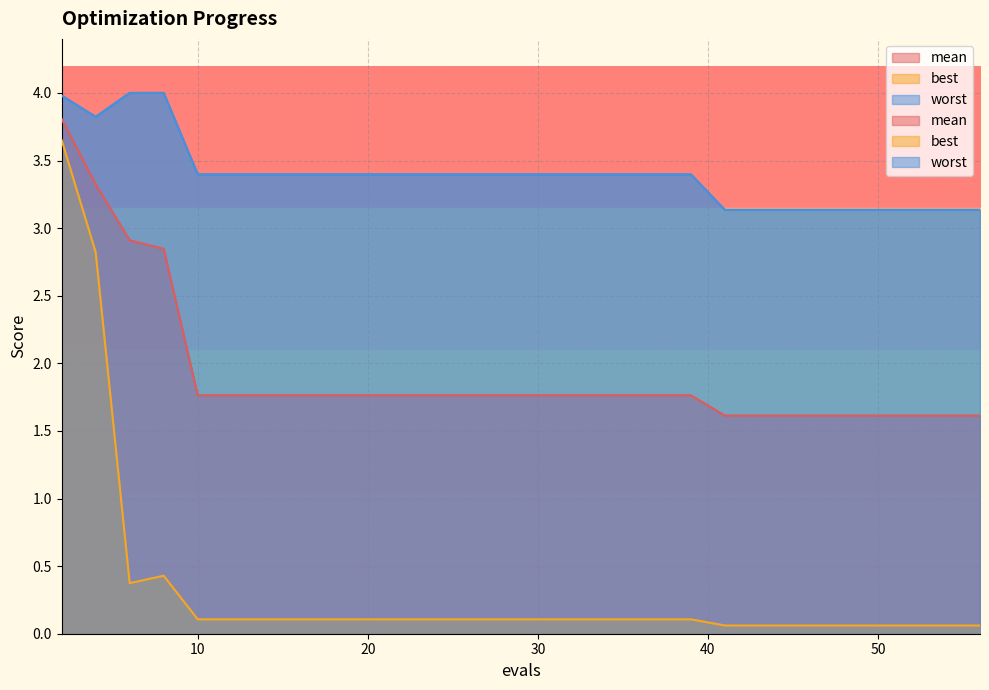

What is the approximate value of best at 22?

0.1